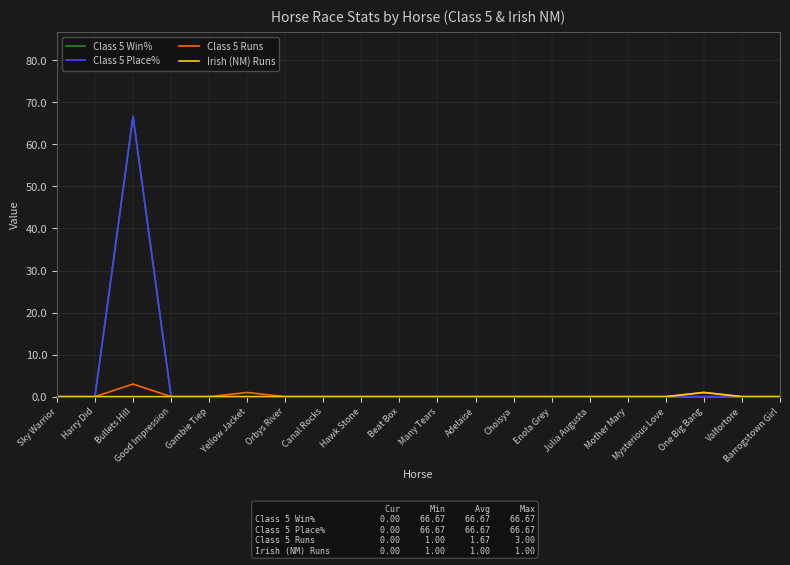

Rank the series at Barrogstown Girl from highest to lowest value.

Class 5 Win%, Class 5 Place%, Class 5 Runs, Irish (NM) Runs